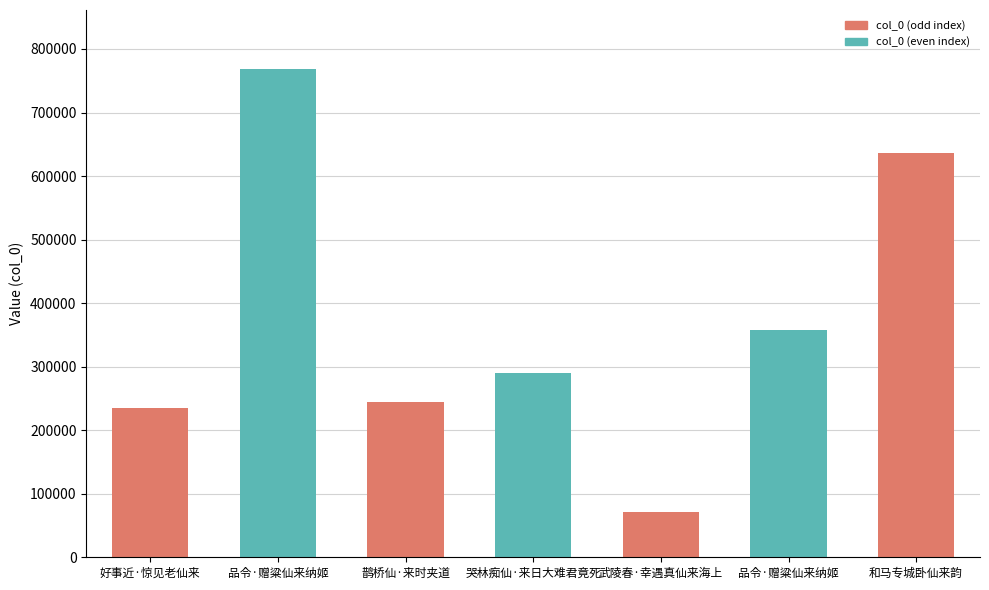

At which label does the data first exceed 289417?

品令·赠粱仙来纳姬